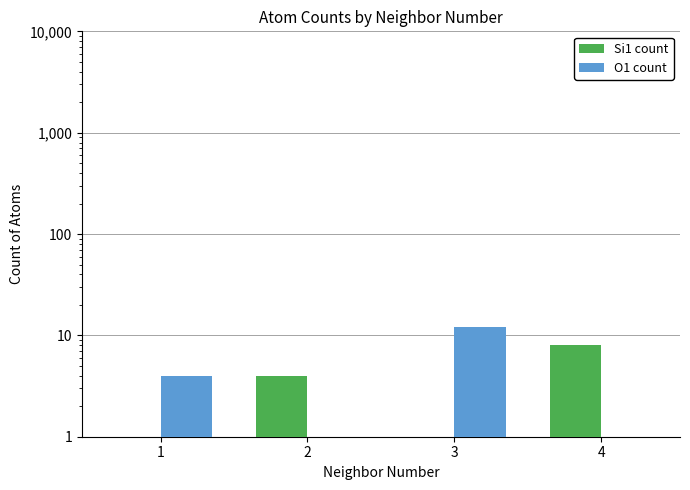

The value of Si1 count at 3 is 0. True or false?

True